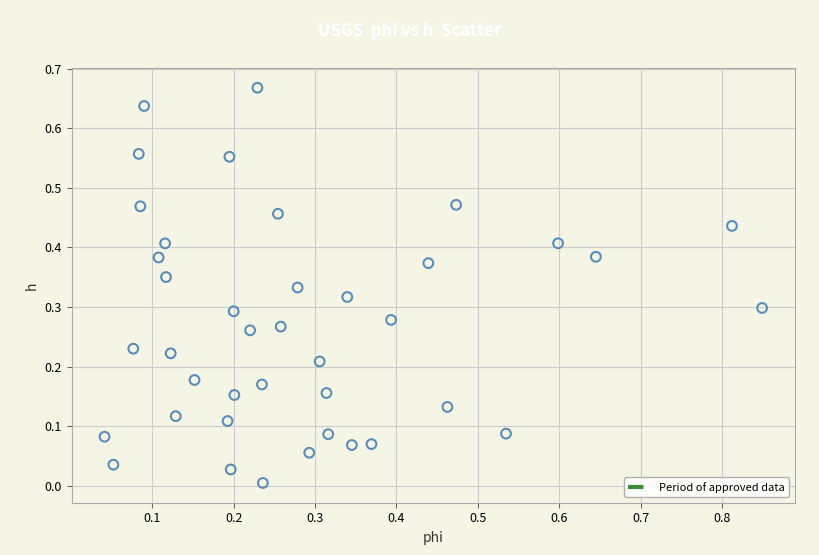

What is the range of X values (max minus min)?

0.8